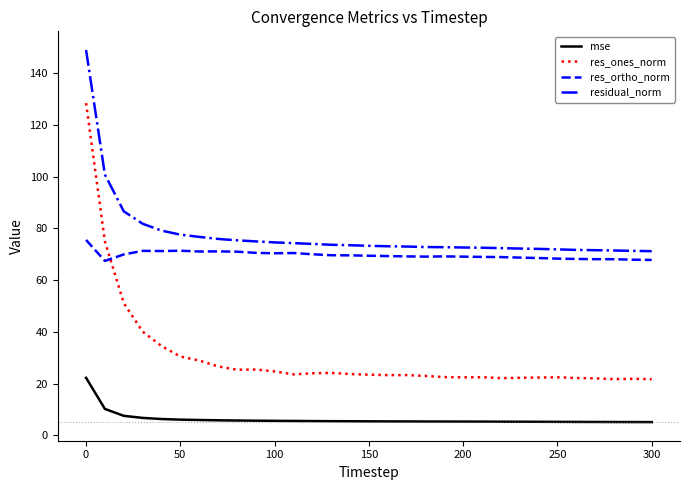

What is the difference between the maximum and minimum values in the mse series?

17.2